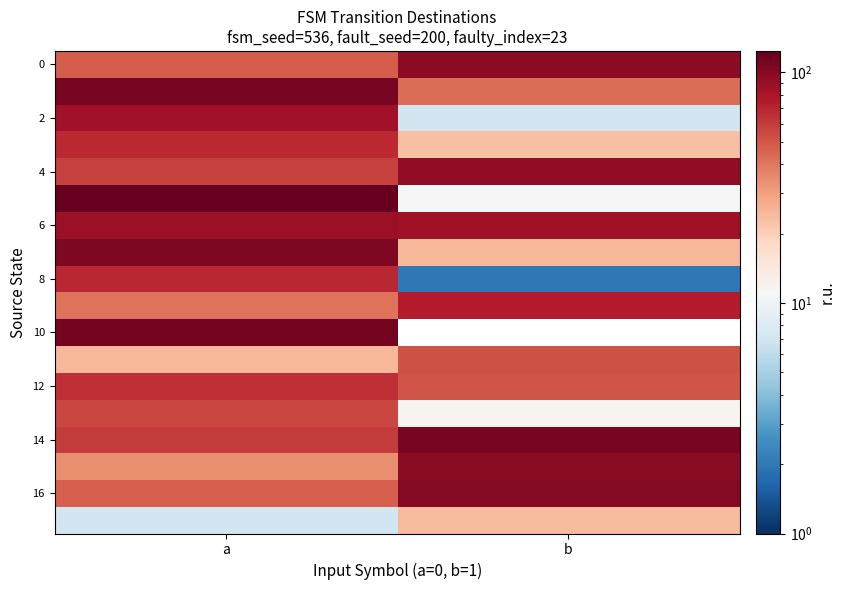

Count the number of data series in this chart.

18